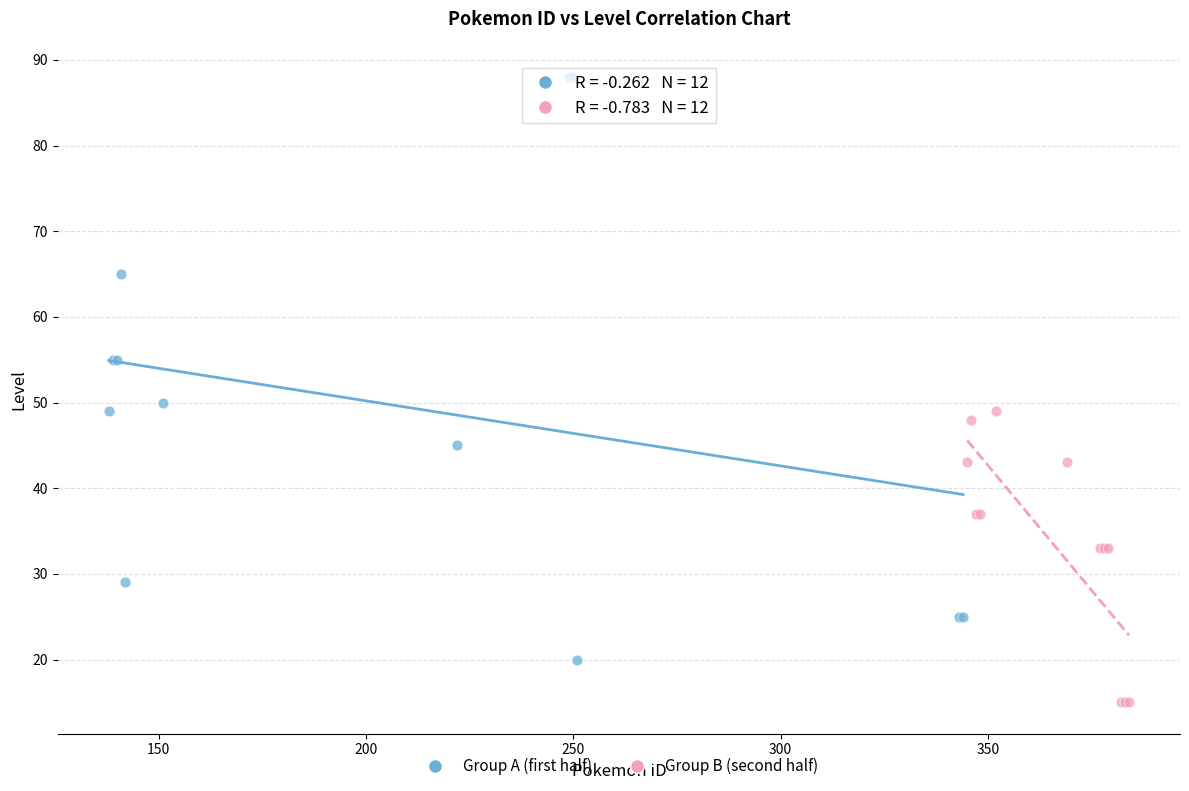

Which series has the widest spread of Y values?

Group A (first half)